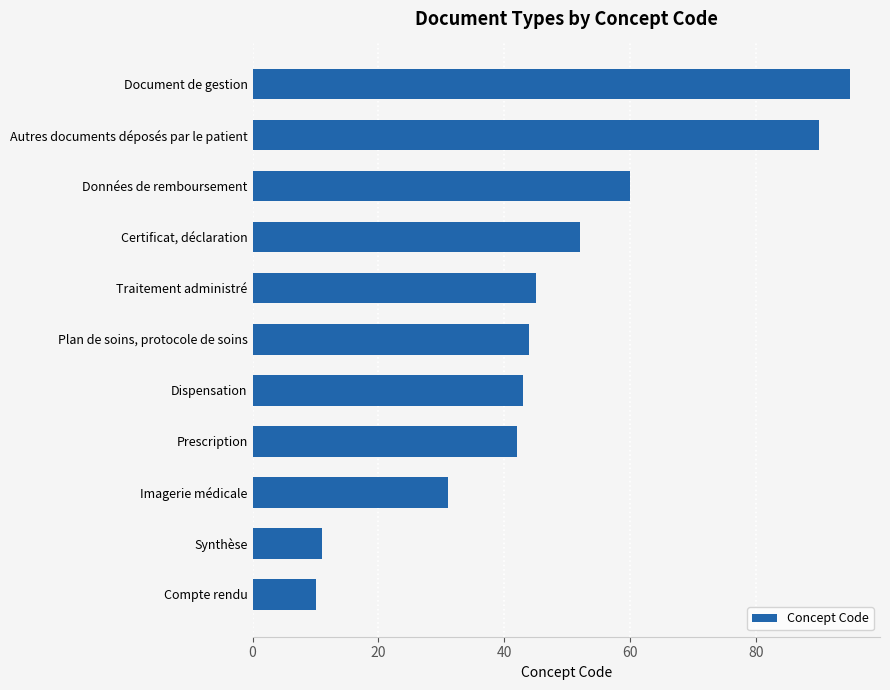

Rank the categories by value from highest to lowest.

Document de gestion, Autres documents déposés par le patient, Données de remboursement, Certificat, déclaration, Traitement administré, Plan de soins, protocole de soins, Dispensation, Prescription, Imagerie médicale, Synthèse, Compte rendu